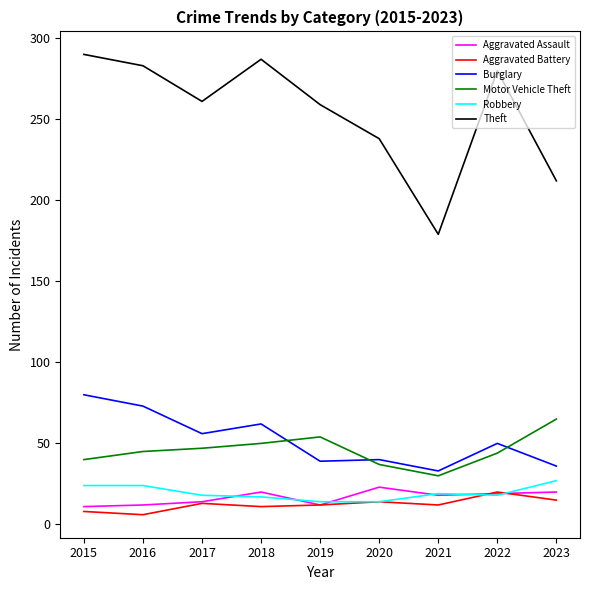

At how many categories does at least one series exceed 32?

9